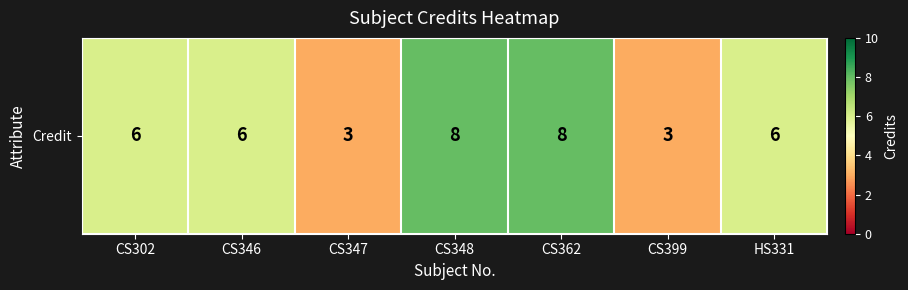

Which label corresponds to the largest value in the chart?

CS348